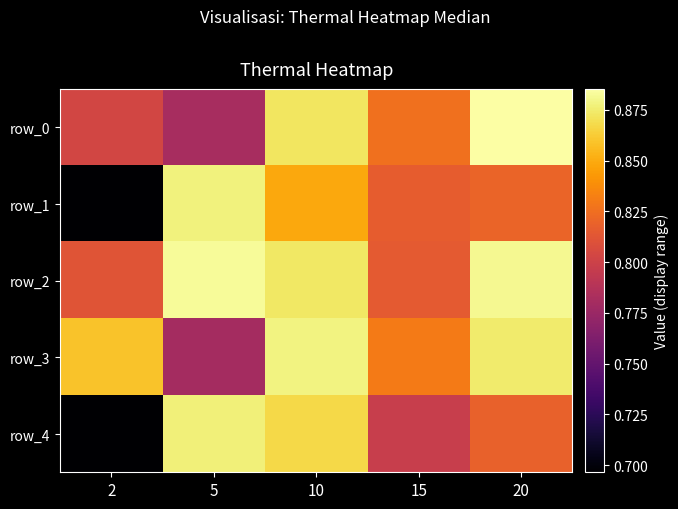

The value of row_2 at 15 is 0.3. True or false?

False